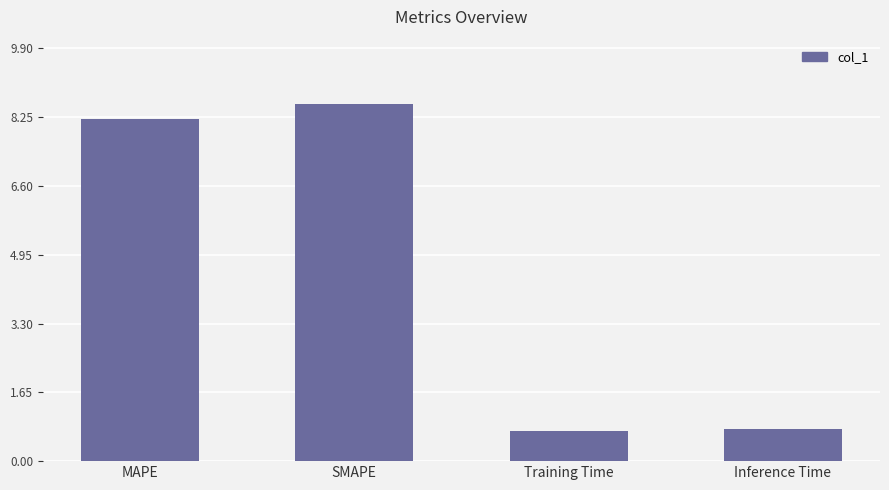

Between Inference Time and MAPE, which is larger?

MAPE